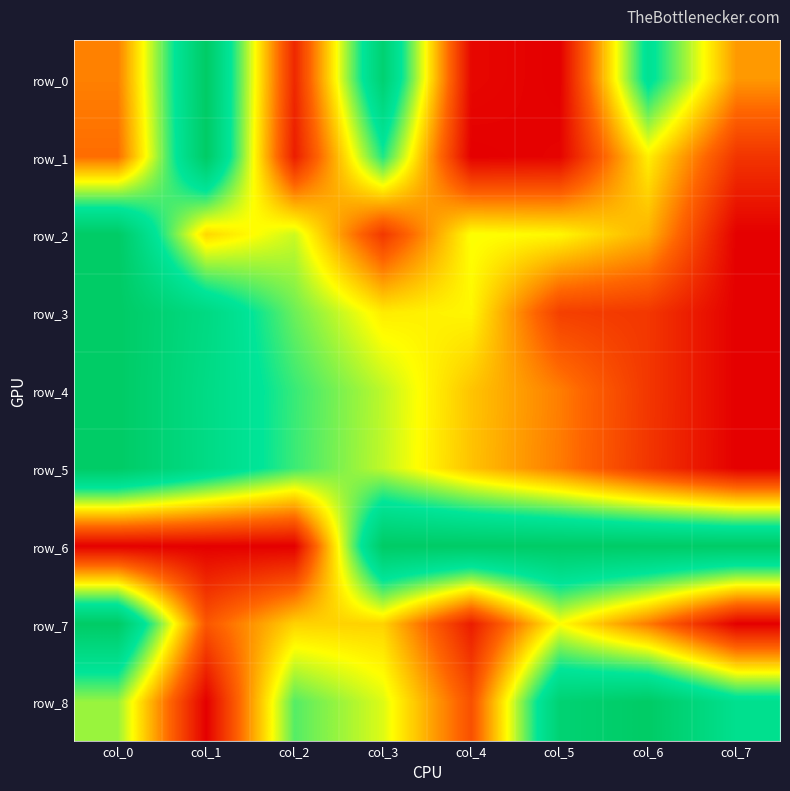

Reading left to right, transcribe all the data shown in this chart.

row_0: 0.3	1.0	0.1	0.9	0.0	0.0	0.8	0.3
row_1: 0.3	1.0	0.1	0.7	0.0	0.0	0.5	0.1
row_2: 1.0	0.4	0.6	0.1	0.5	0.5	0.4	0.0
row_3: 1.0	0.9	0.6	0.5	0.5	0.2	0.1	0.0
row_4: 1.0	0.8	0.7	0.6	0.4	0.3	0.1	0.0
row_5: 1.0	0.8	0.7	0.6	0.4	0.3	0.1	0.0
row_6: 0.0	0.0	0.0	1.0	1.0	1.0	1.0	1.0
row_7: 1.0	0.2	0.4	0.4	0.1	0.5	0.3	0.0
row_8: 0.6	0.0	0.7	0.5	0.2	0.9	1.0	0.8